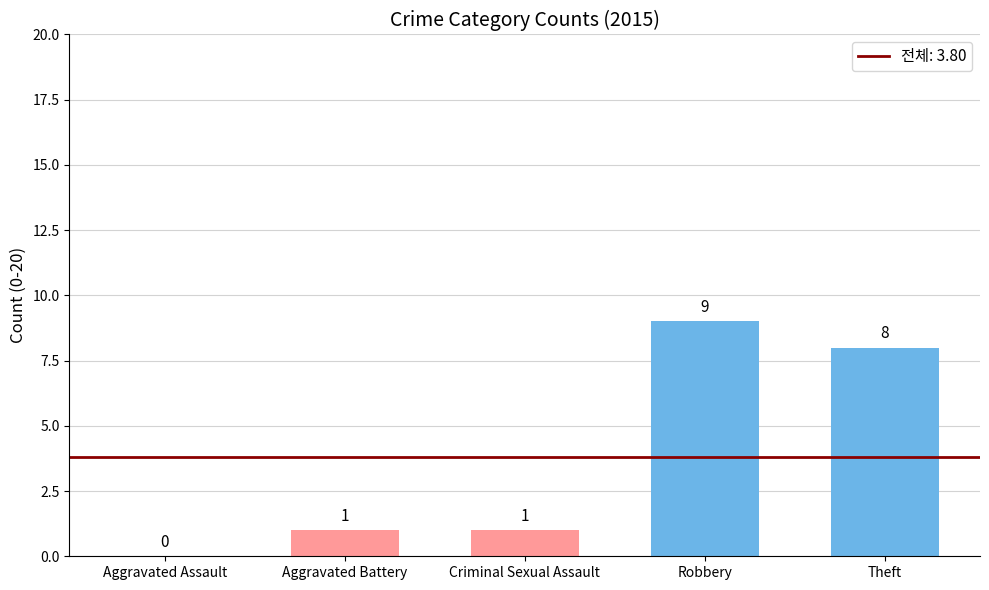

Between Aggravated Assault and Criminal Sexual Assault, which is larger?

Criminal Sexual Assault